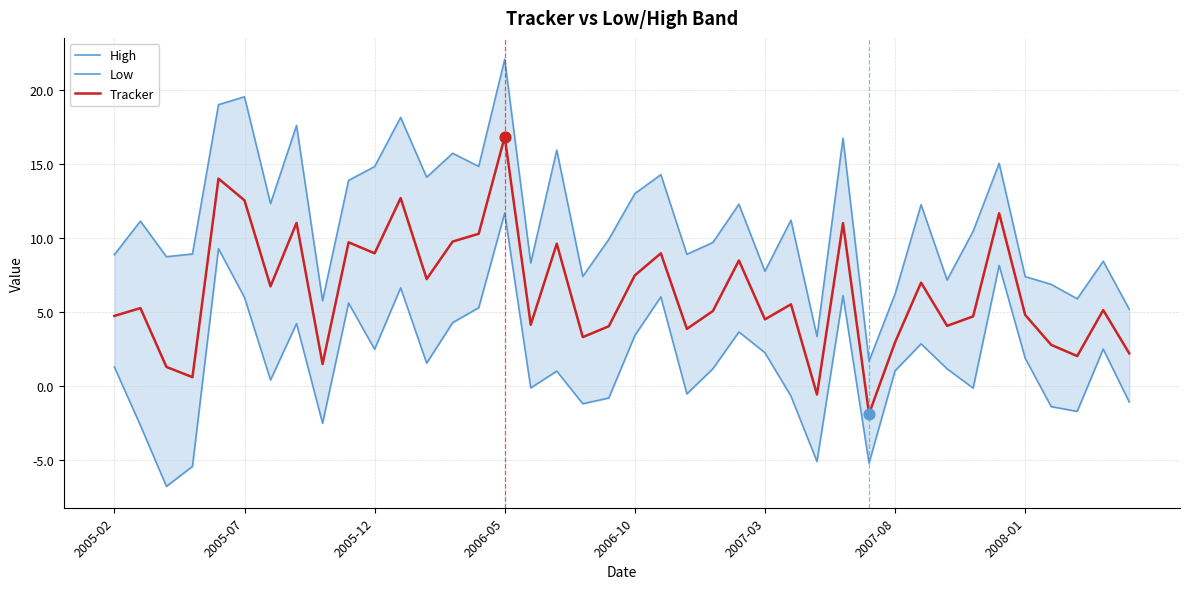

The Tracker series shows 20.1 at 2005-07. True or false?

False